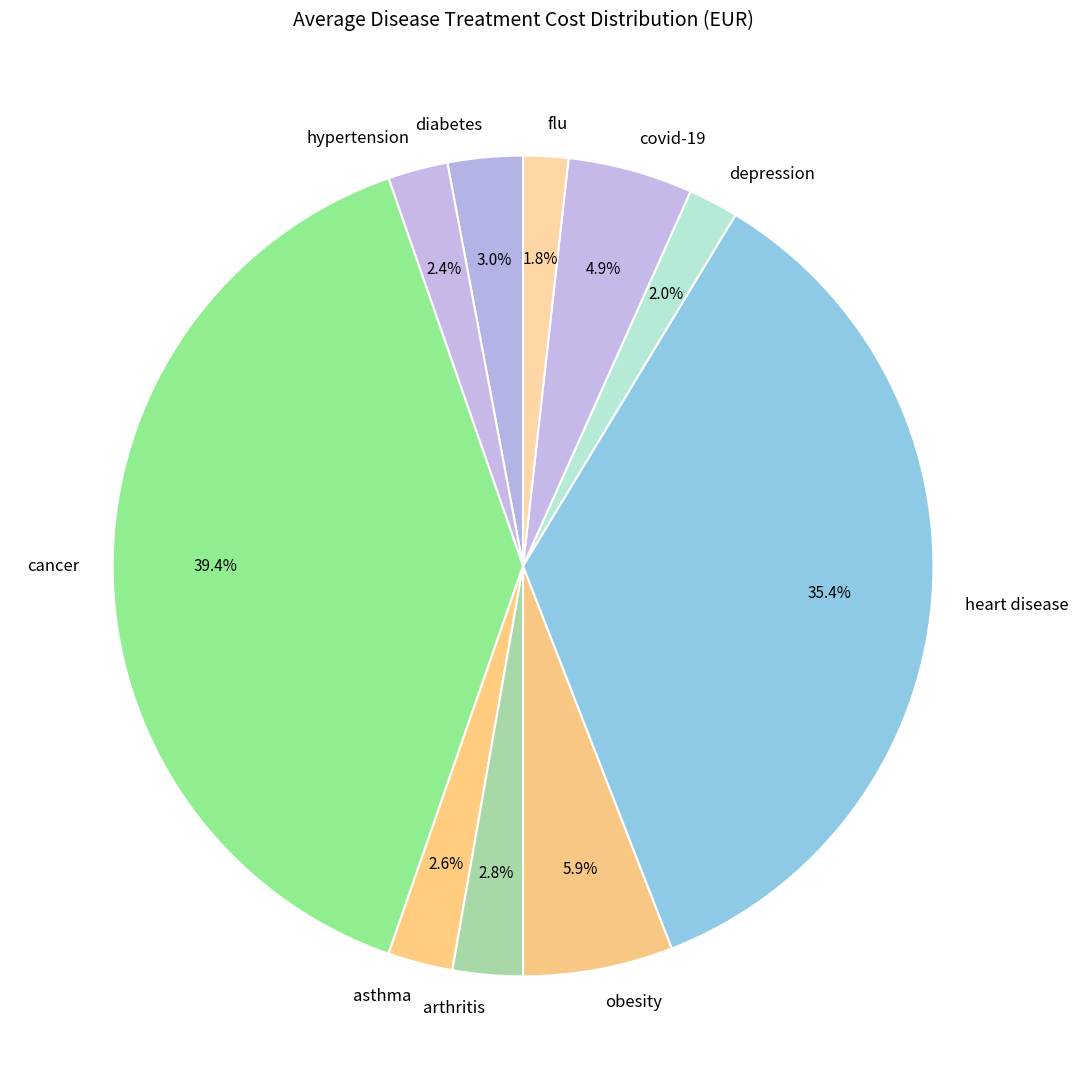

How many slices are in this pie chart?

10